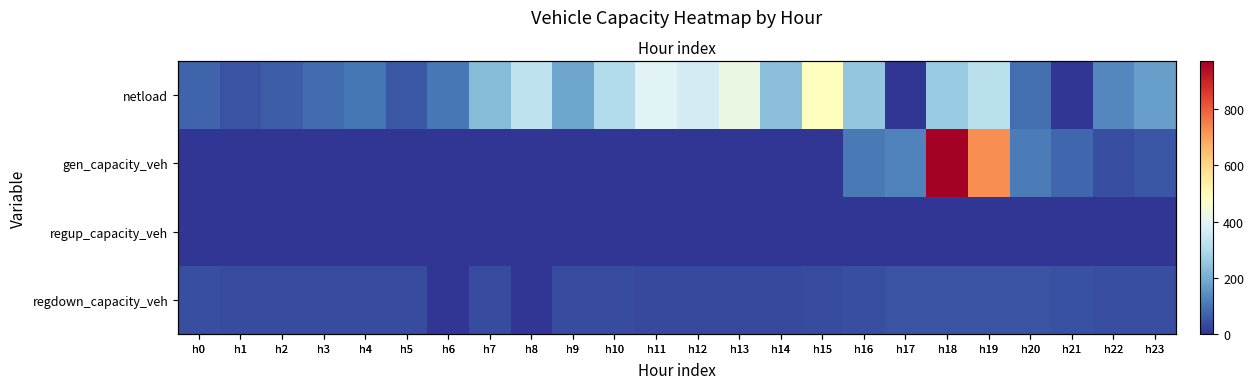

Is it true that regup_capacity_veh equals 0.0 at h17?

True